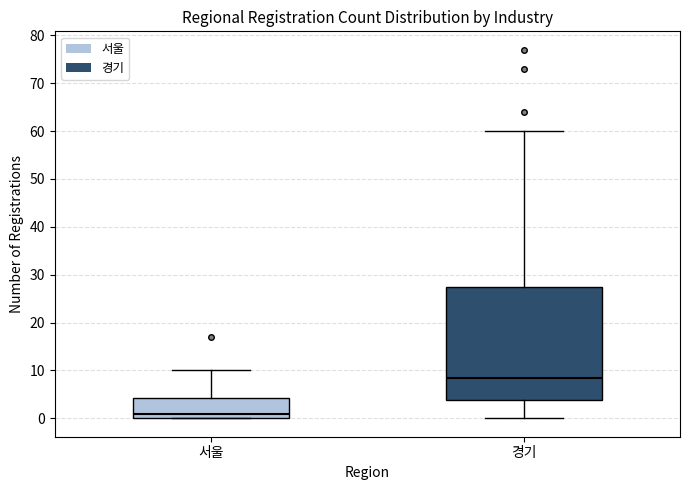

Which box's median line is the lowest?

서울